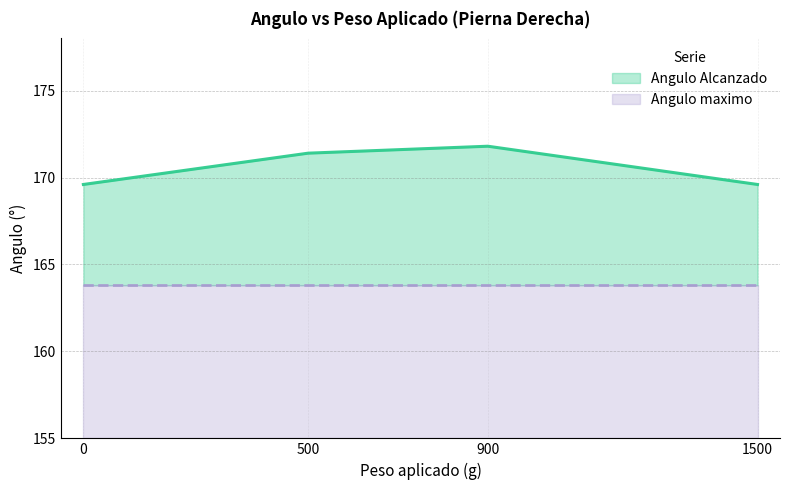

What is the change in value from 0 to 900?

+2.2